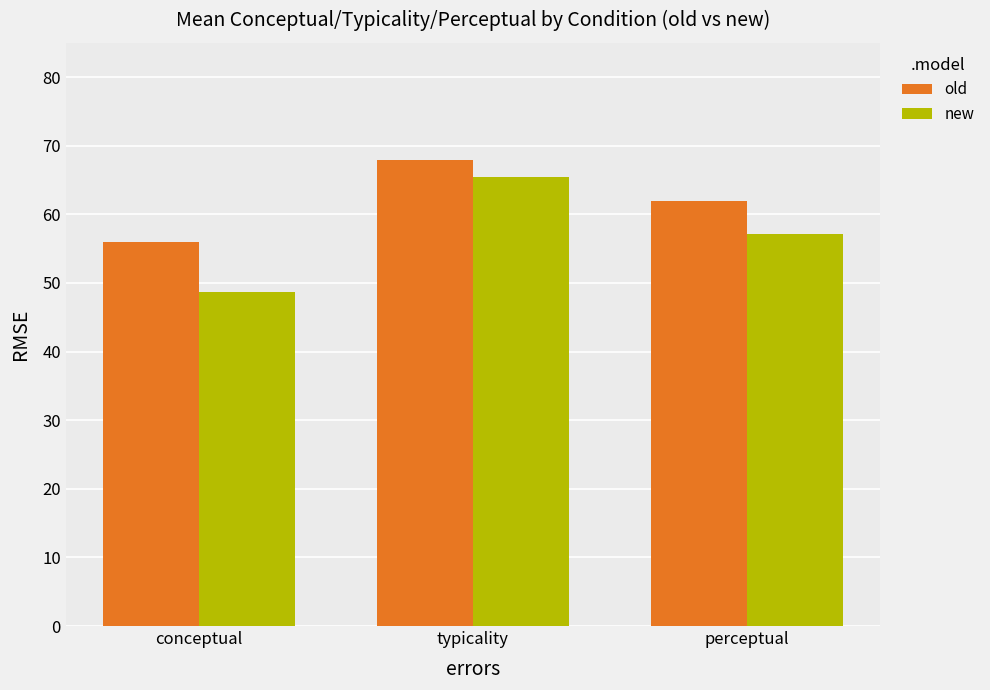

Does the chart contain stacked bars?

No